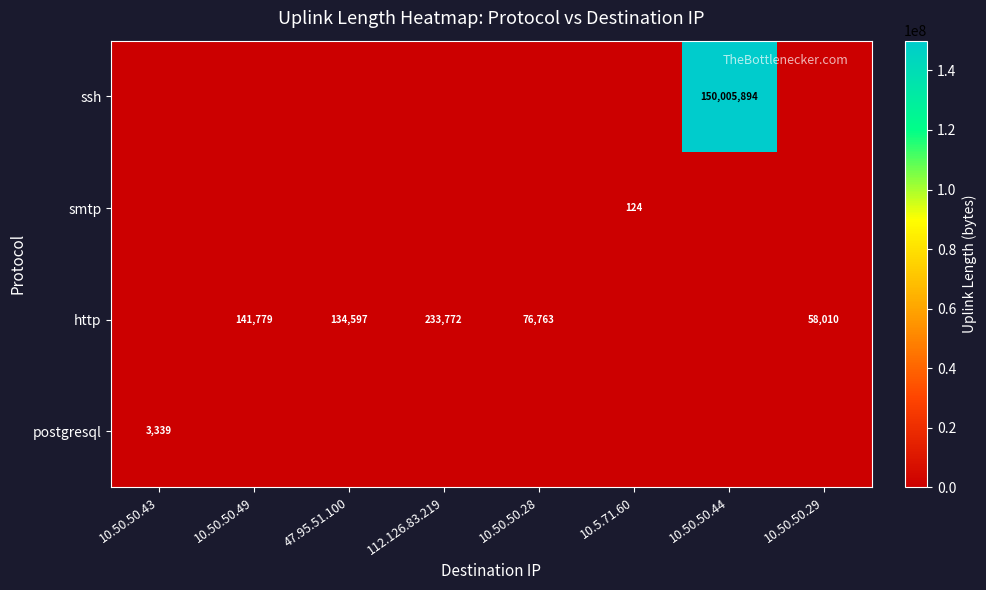

Between 112.126.83.219 and 10.50.50.29, which is larger?

112.126.83.219